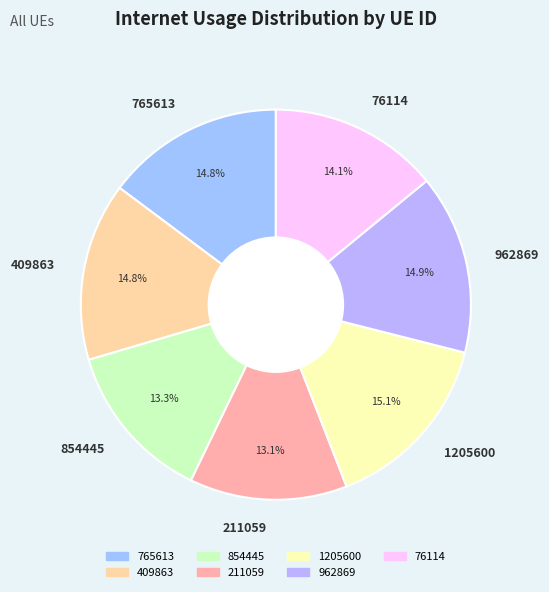

Is there any slice that represents more than half of the pie?

No